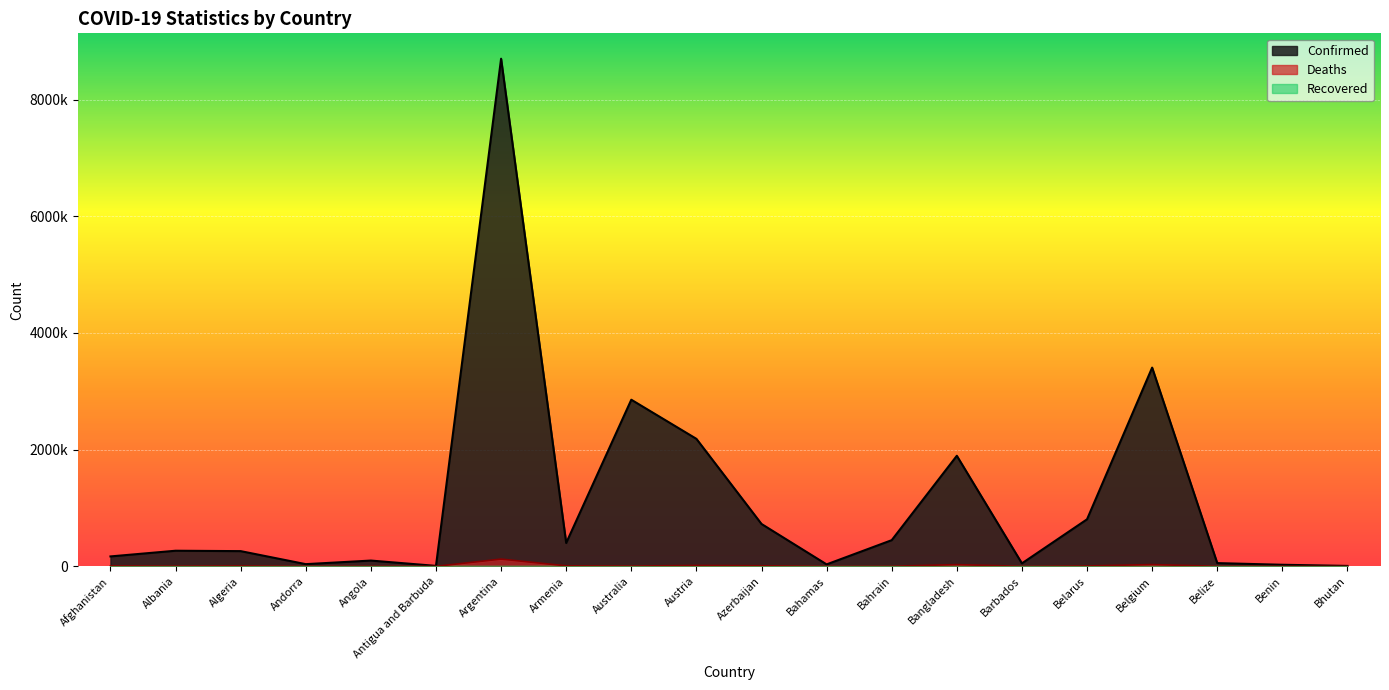

What is the total value across all series at Armenia?

407850